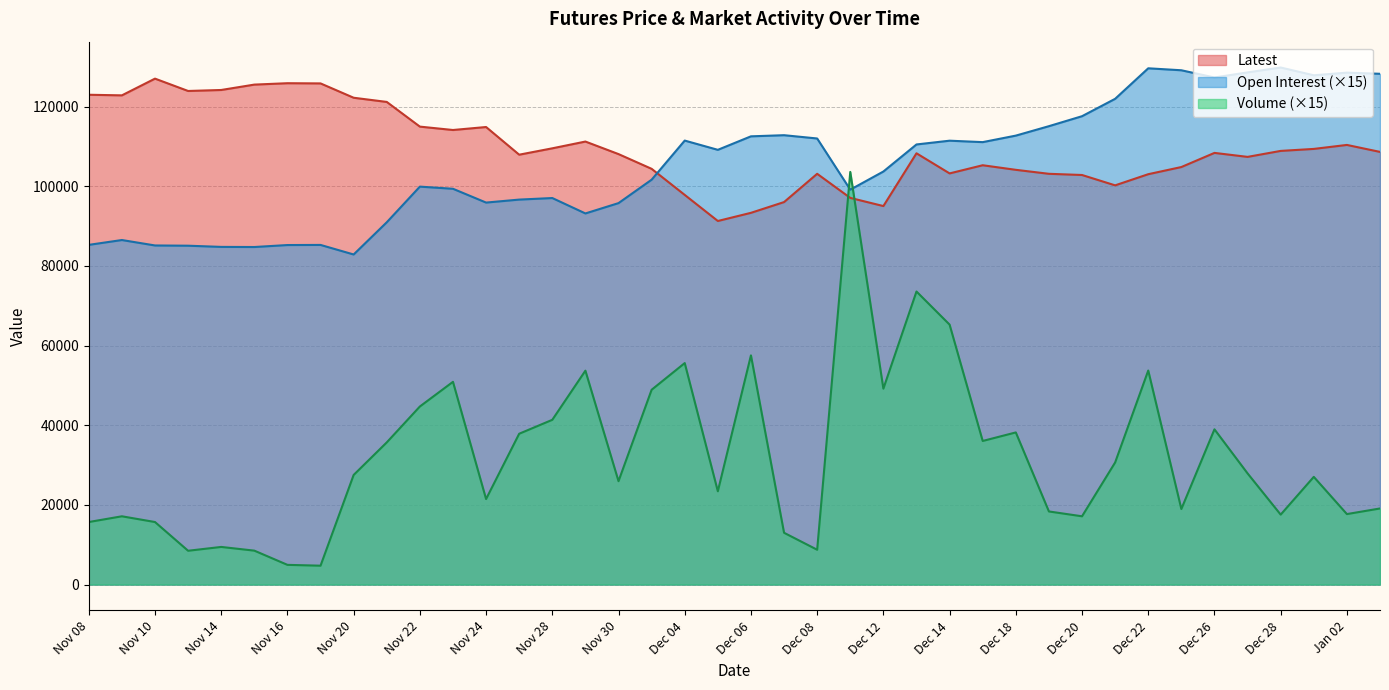

True or false: Open Interest has a value of 70847 at Dec 20.

False